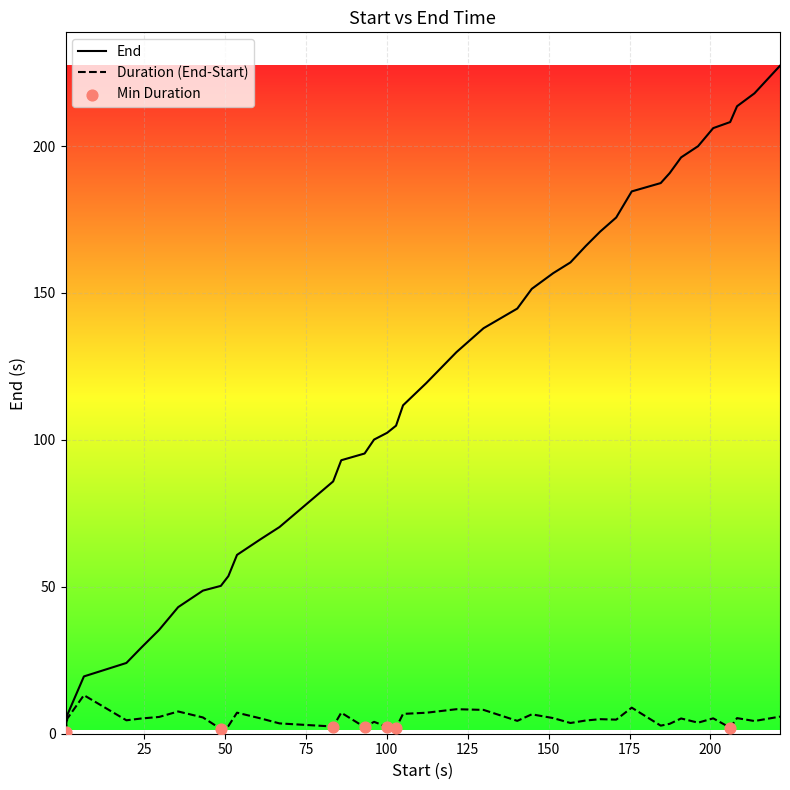

Which series has the widest spread of values?

End